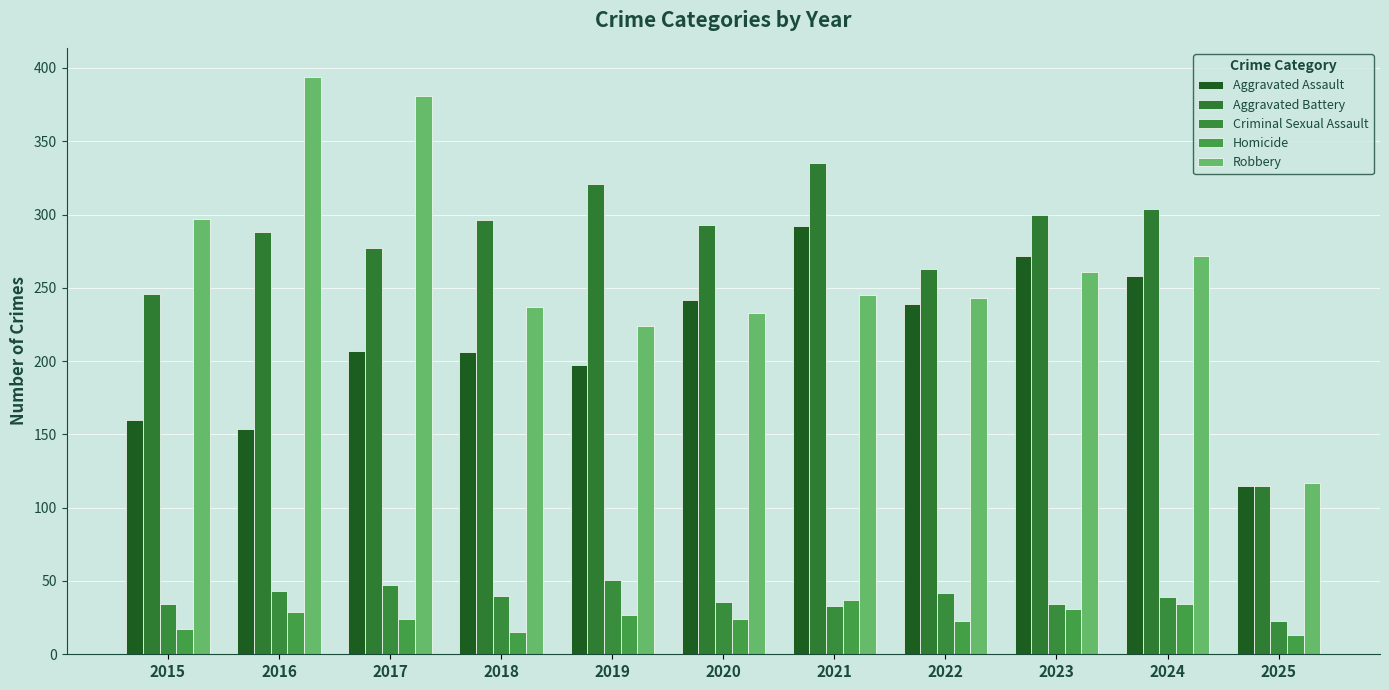

List the labels in order of Robbery value, largest first.

2016, 2017, 2015, 2024, 2023, 2021, 2022, 2018, 2020, 2019, 2025